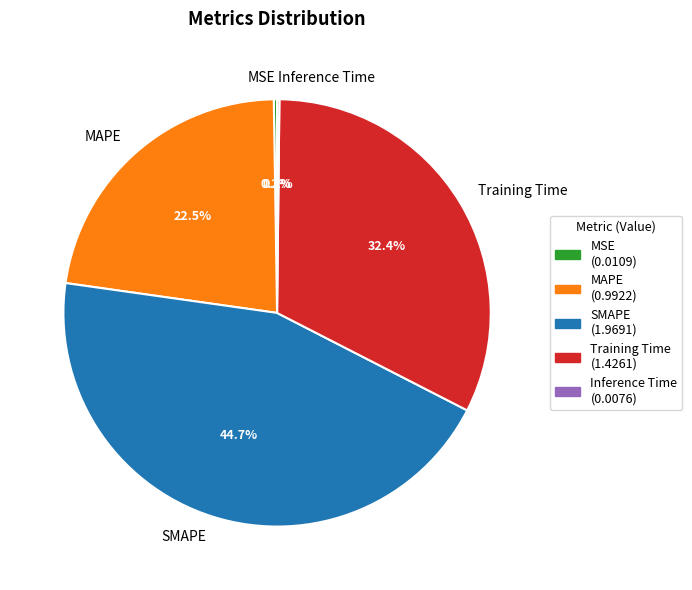

What is the ratio of the value at Training Time to the value at SMAPE?

0.7